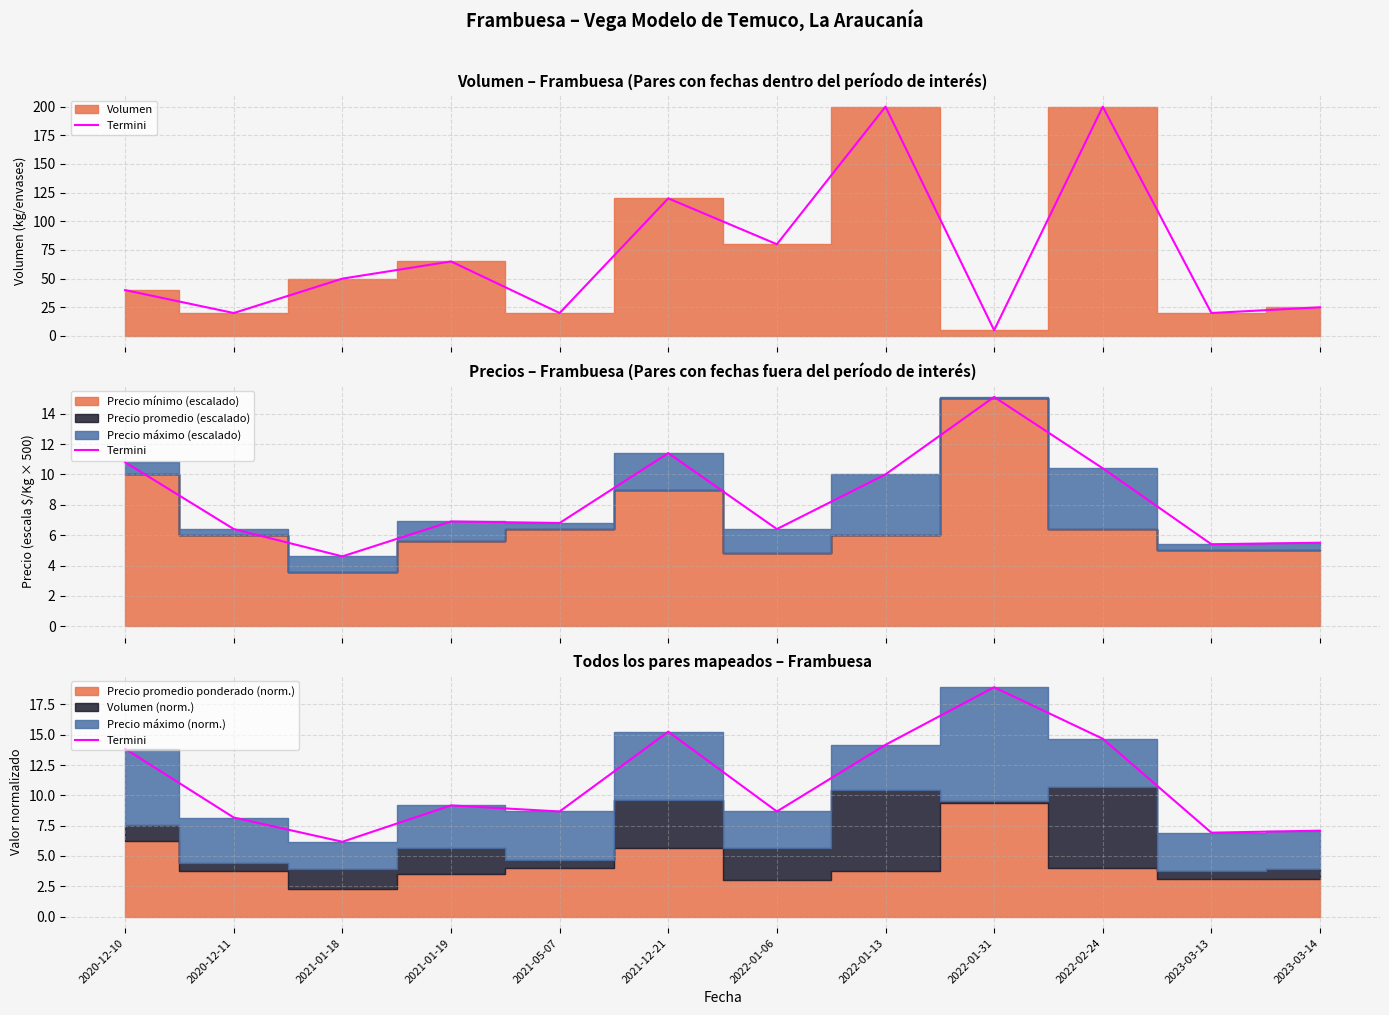

The value at 2020-12-11 is 8.2. True or false?

True